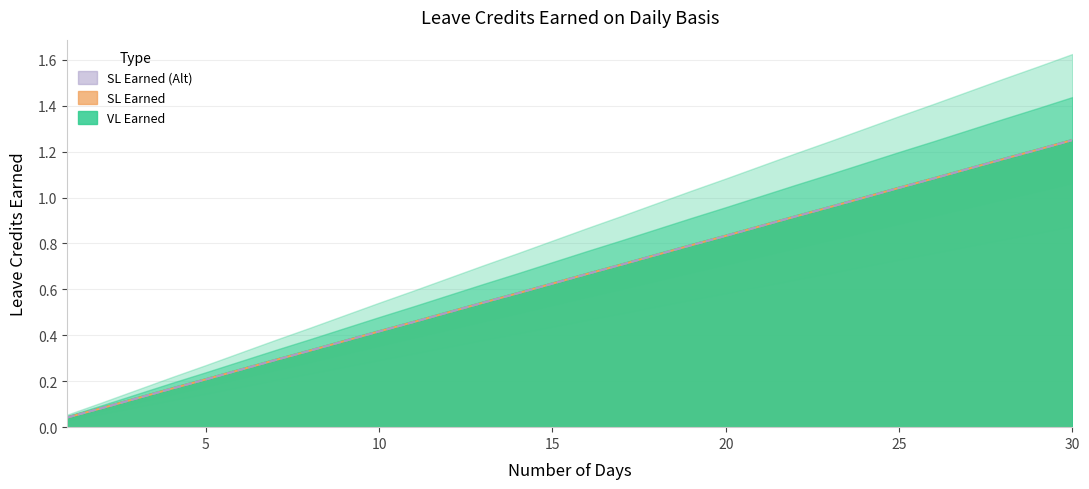

What is the highest value of the SL Earned (Alt) series?

1.2